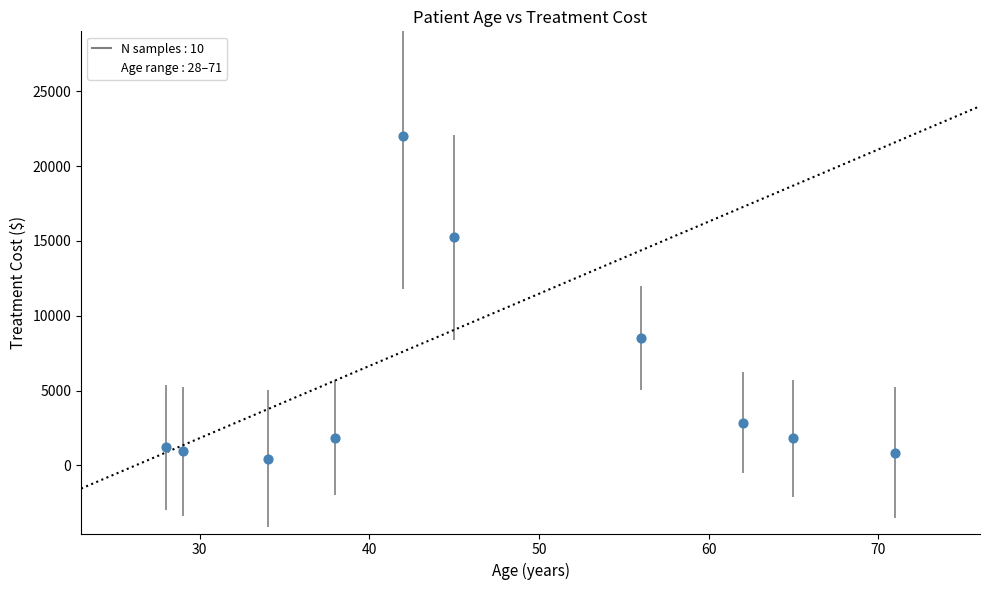

What is the average X value?

47